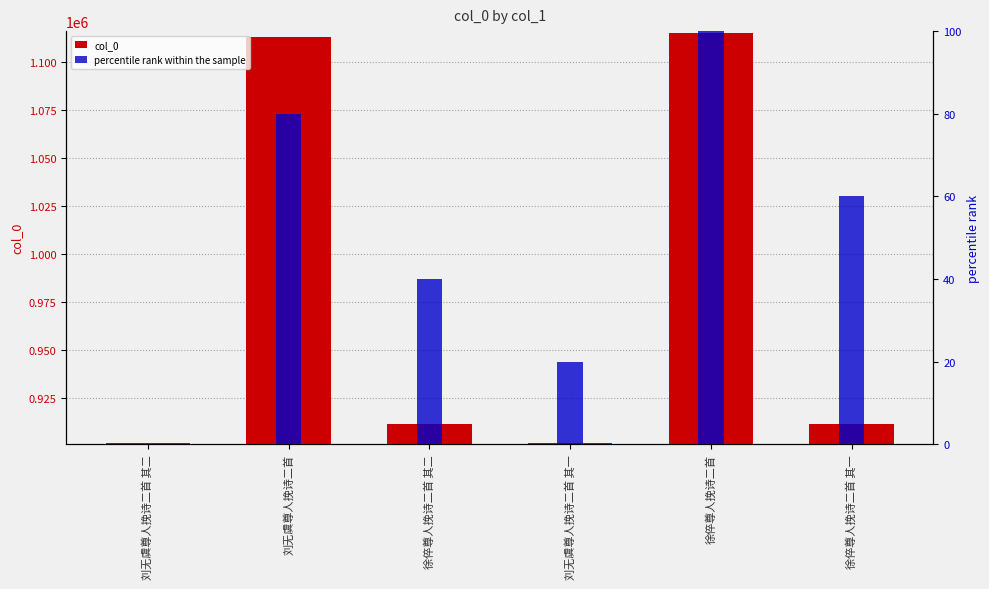

The value of col_0 at 刘无虞尊人挽诗二首 其二 is 1252287. True or false?

False